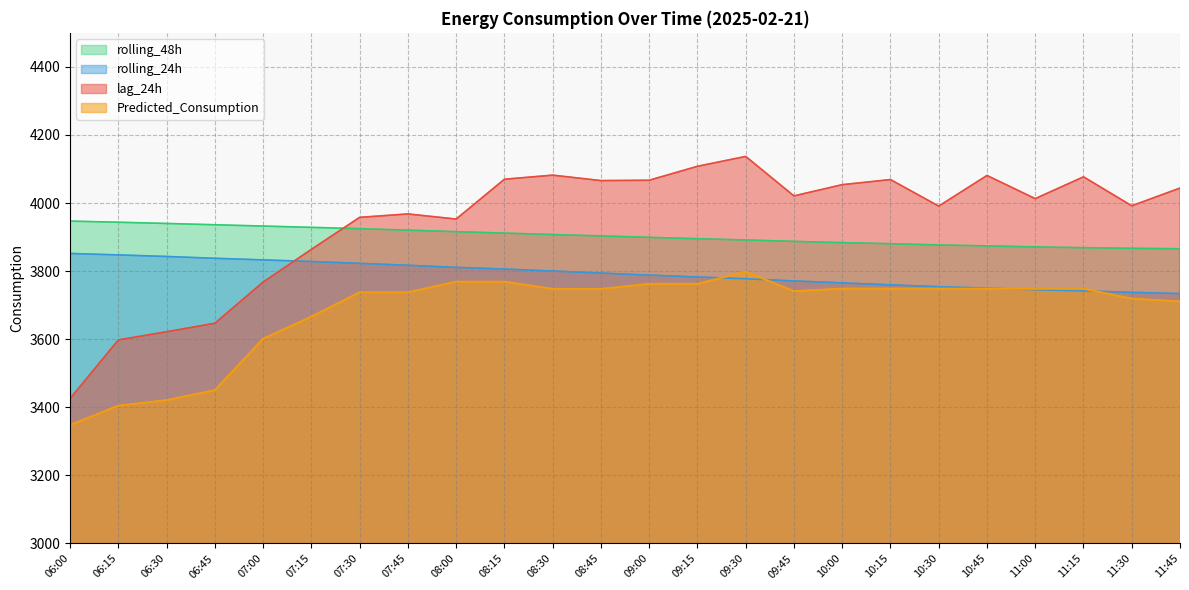

True or false: rolling_48h has a value of 5037.9 at 11:00.

False